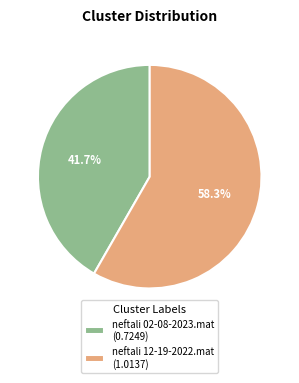

To the nearest percent, what percentage of the pie is neftali 02-08-2023.mat?

42%